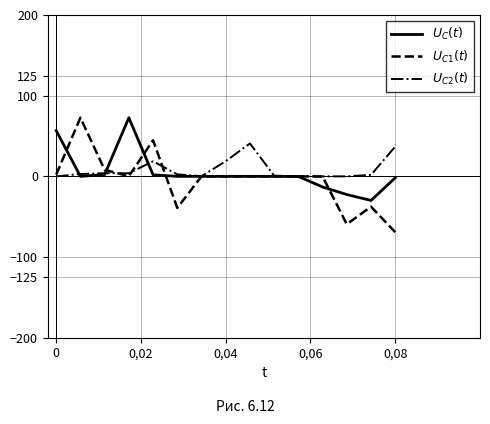

What is the difference between the maximum and minimum values in the $U_{C2}(t)$ series?

40.8